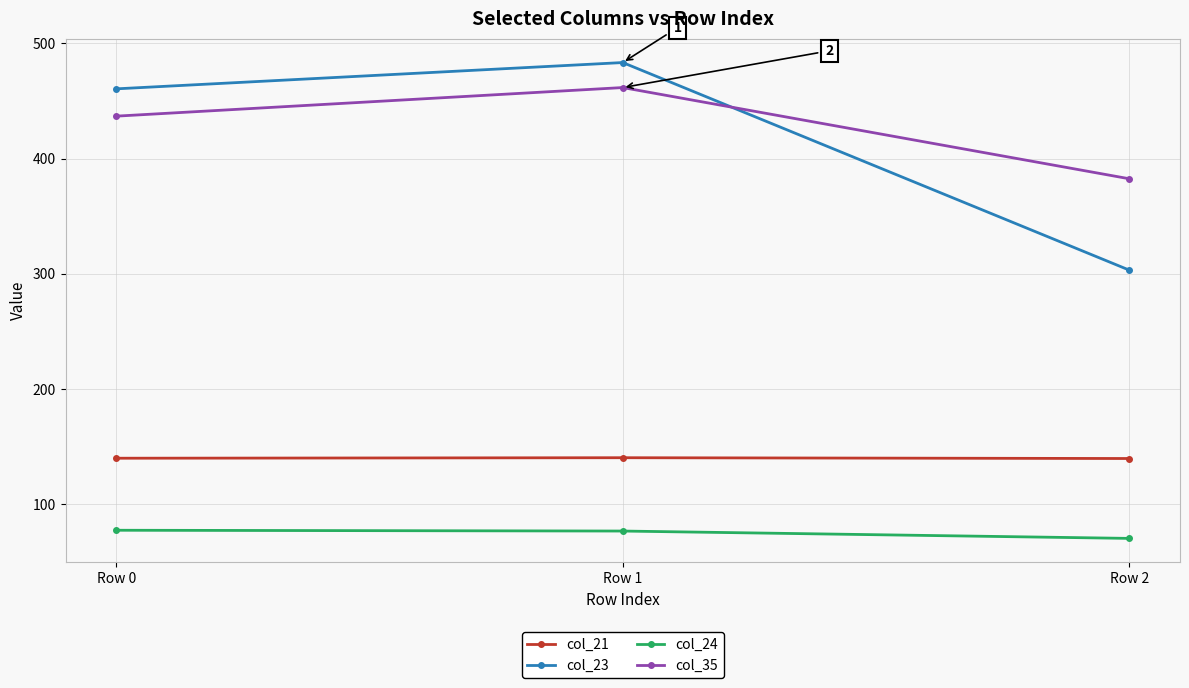

What is the value of the col_35 point at the 1st from the left?

436.7